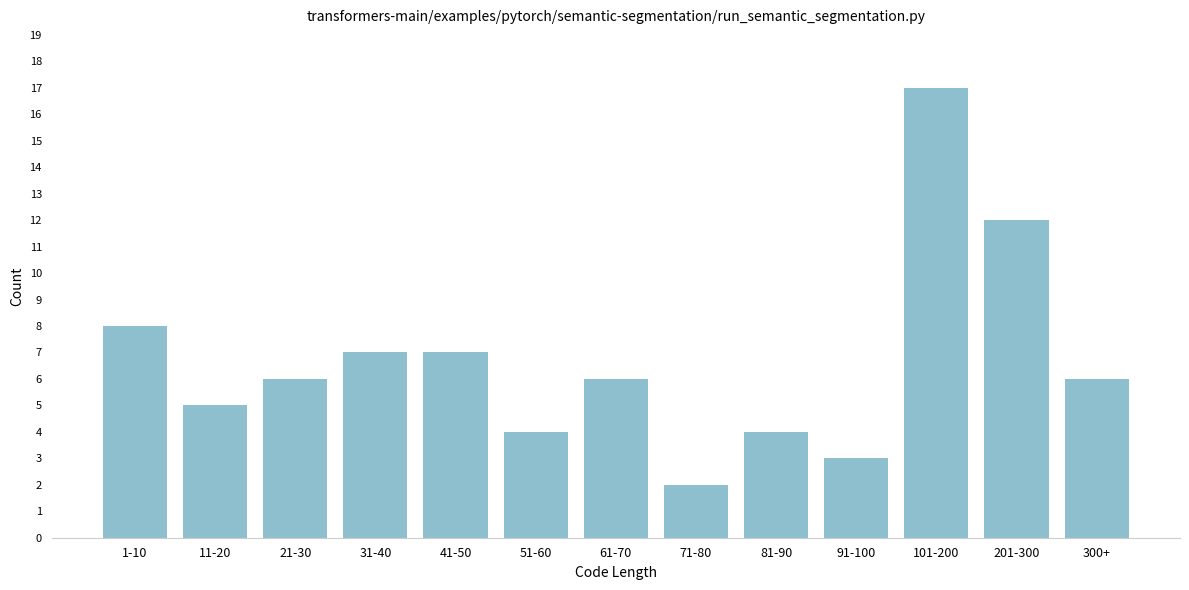

Reading left to right, what are all the values shown in this chart?

1-10=8	11-20=5	21-30=6	31-40=7	41-50=7	51-60=4	61-70=6	71-80=2	81-90=4	91-100=3	101-200=17	201-300=12	300+=6